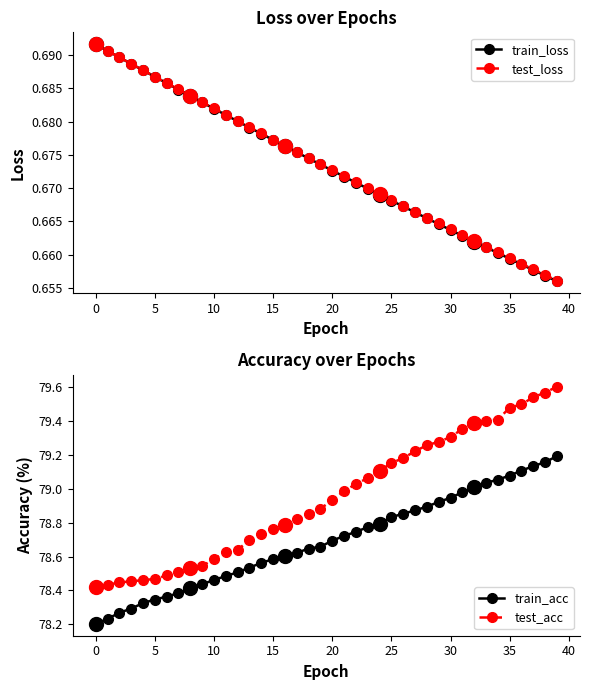

What is the total value across all series at 30?

158.3